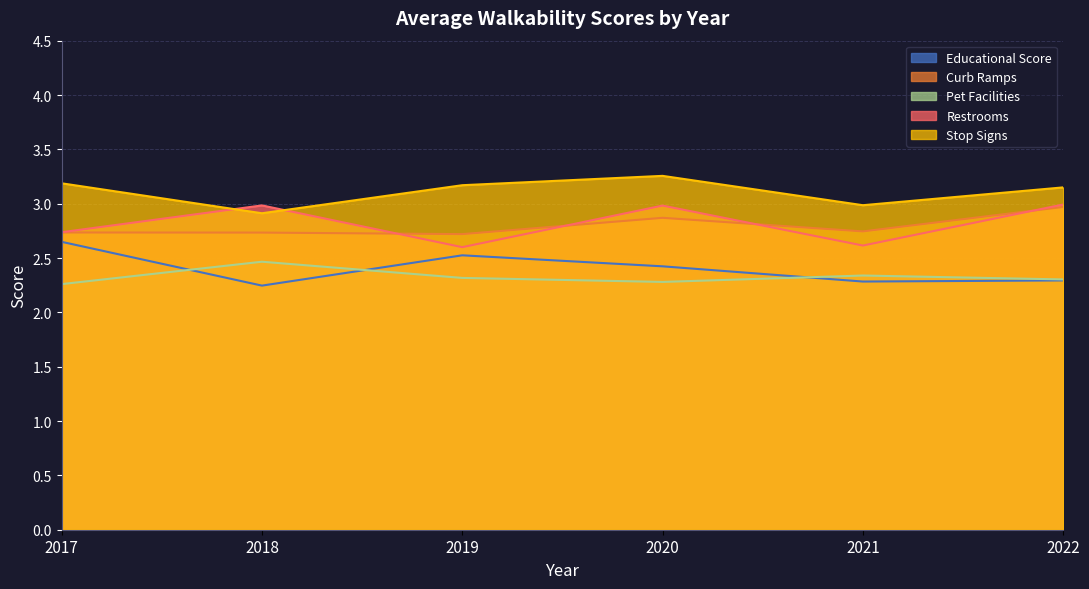

At which category does Stop Signs reach its first local peak?

2020